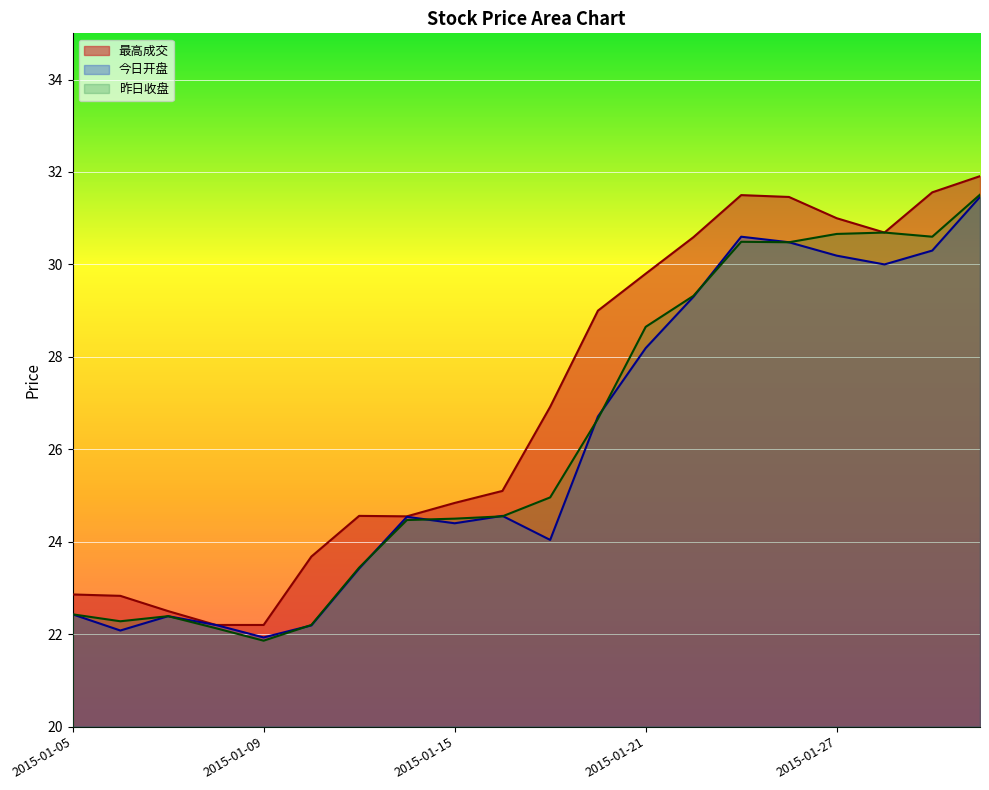

What is the minimum value for 最高成交?

22.2